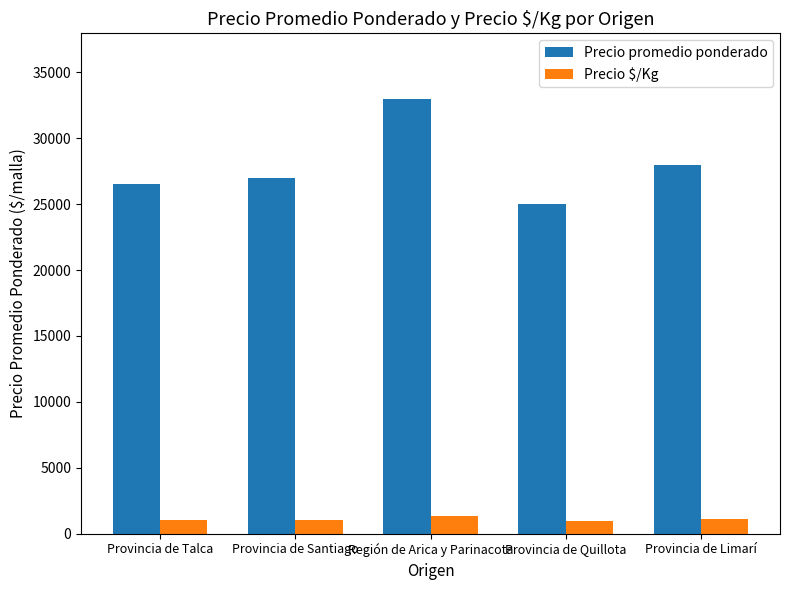

What is the spread (max minus min) of values at Provincia de Talca?

25430